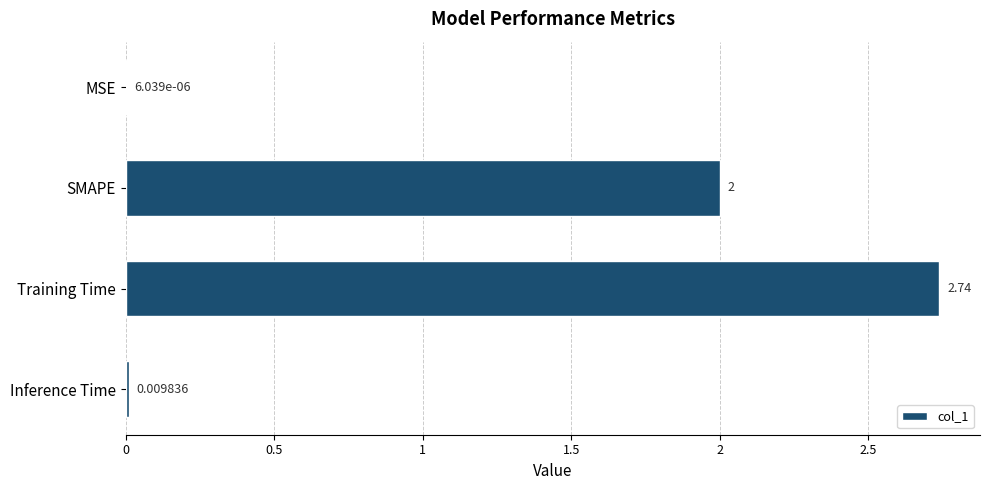

Which label corresponds to the largest value in the chart?

Training Time